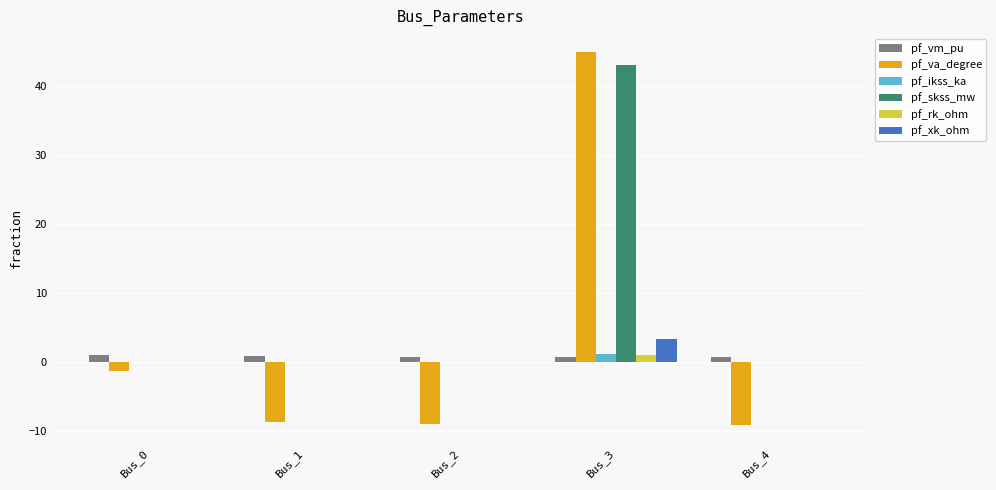

What is the sum of all pf_ikss_ka values?

1.2